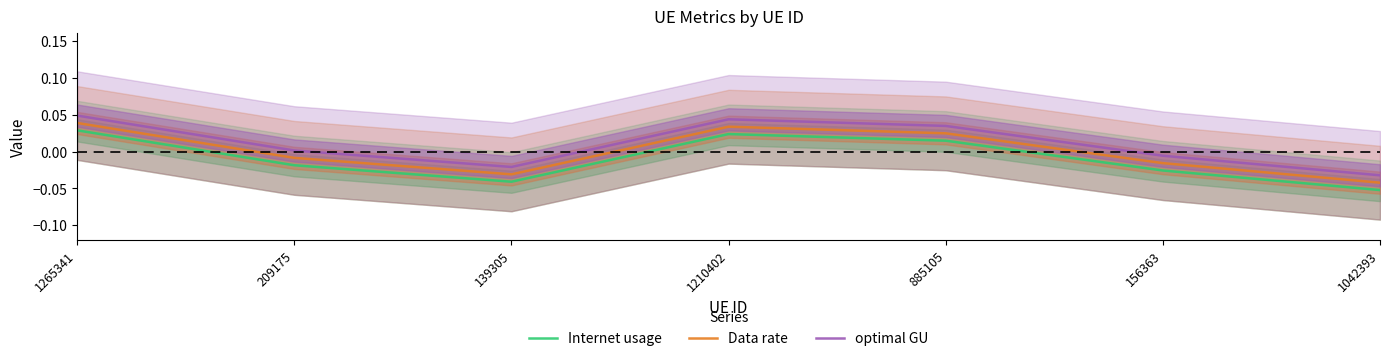

Reading left to right, transcribe all the data shown in this chart.

Internet usage: 0.0	-0.0	-0.0	0.0	0.0	-0.0	-0.1
Data rate: 0.0	-0.0	-0.0	0.0	0.0	-0.0	-0.0
optimal GU: 0.0	0.0	-0.0	0.0	0.0	-0.0	-0.0